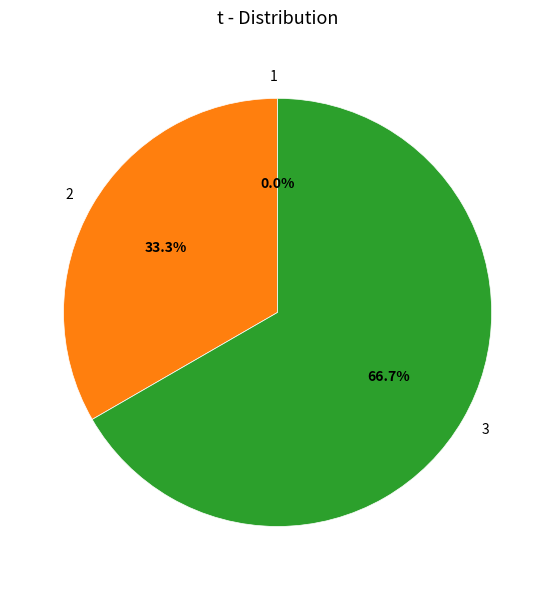

To the nearest percent, what percentage of the pie is 3?

67%